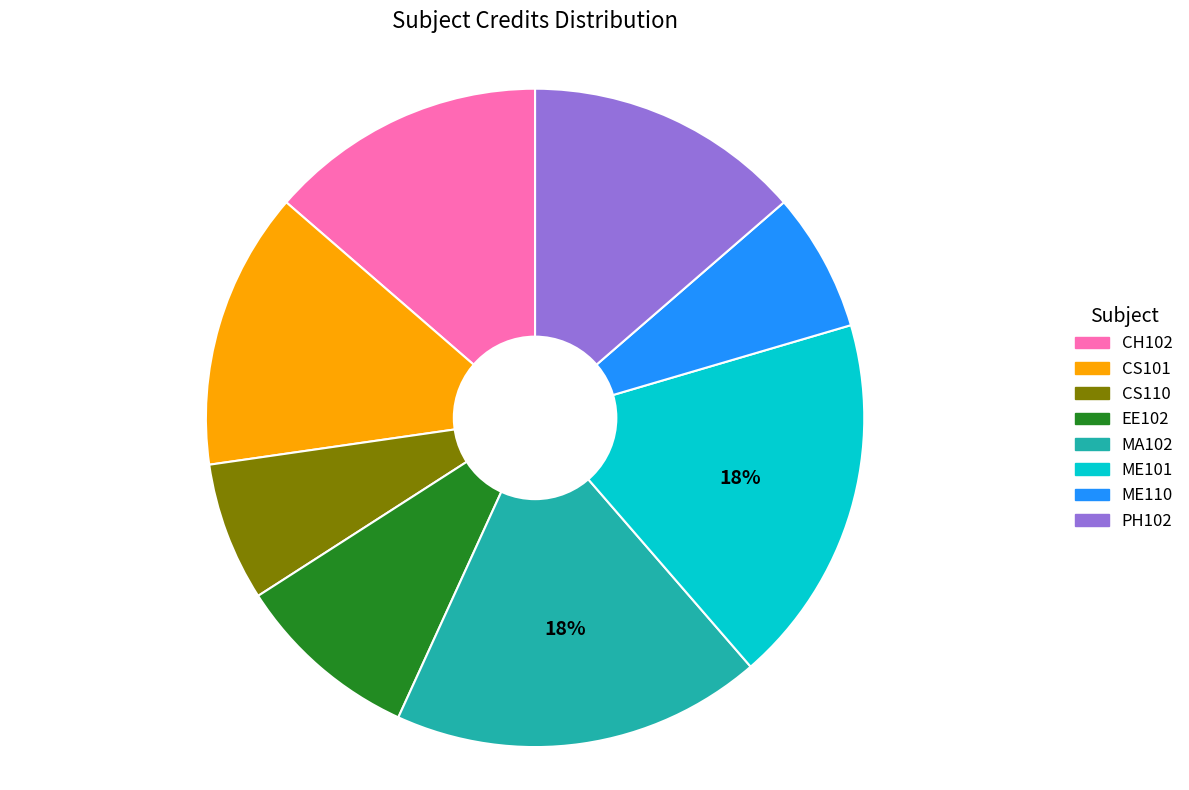

What is the ratio of the value at CS110 to the value at ME101?

0.4